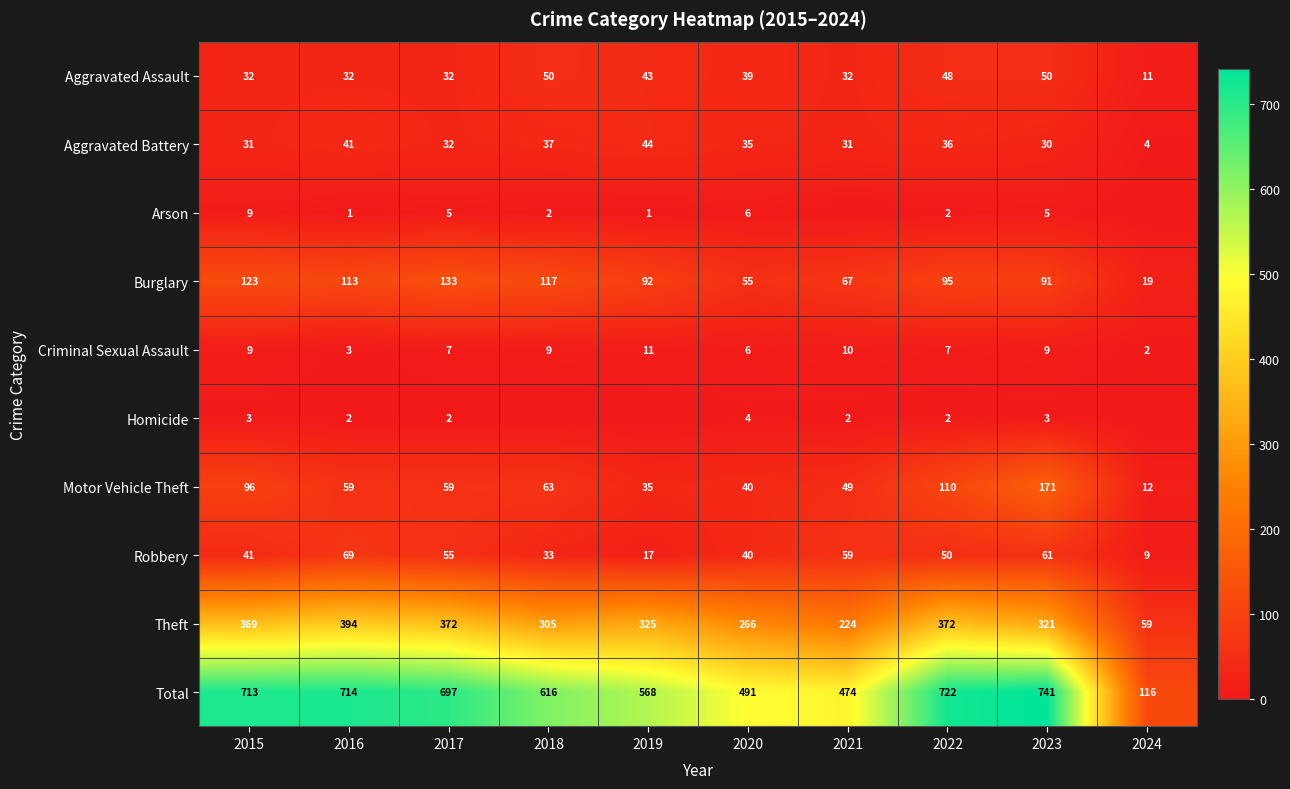

Where is Criminal Sexual Assault nearest to the value 6?

2020